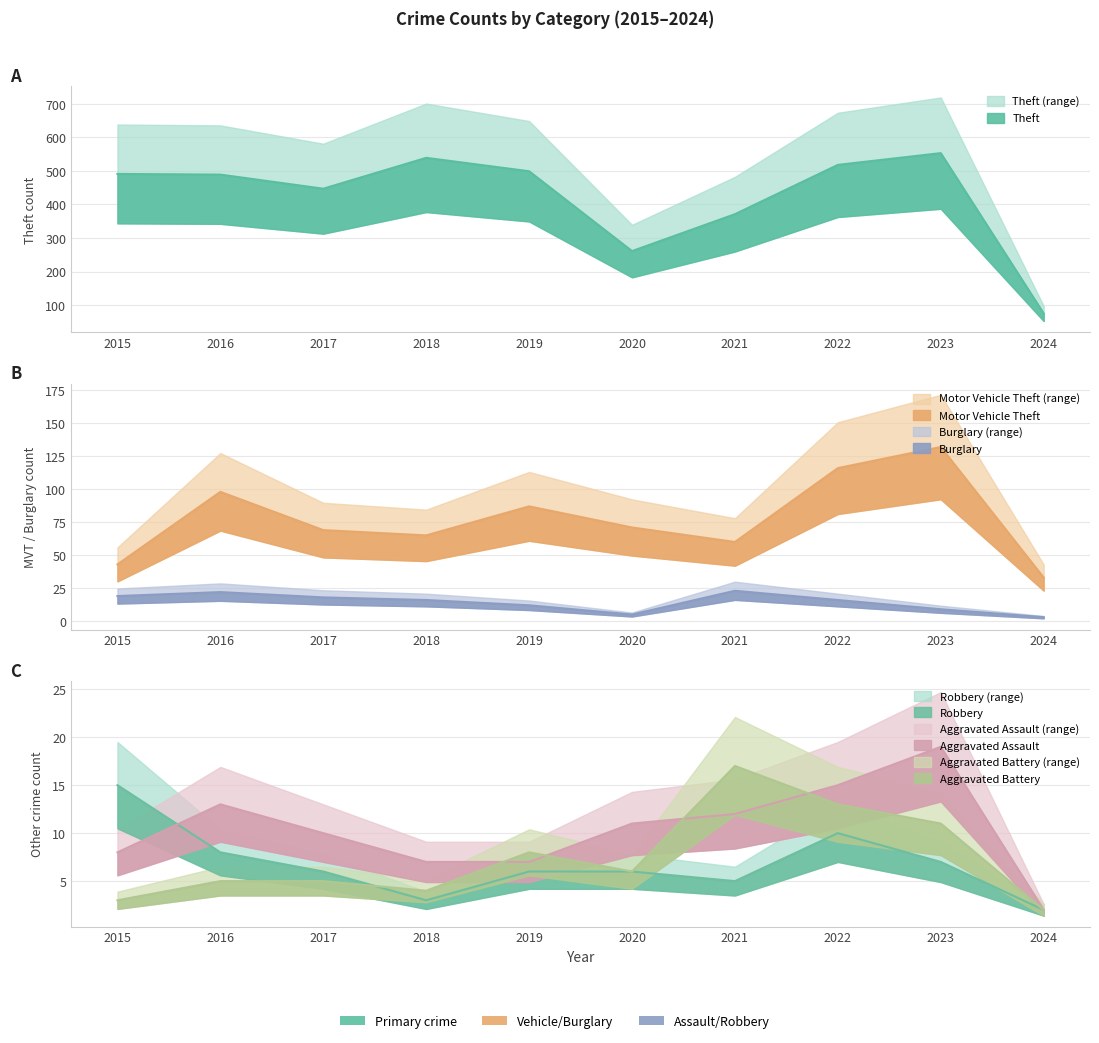

How many data points in Theft are above 491?

4